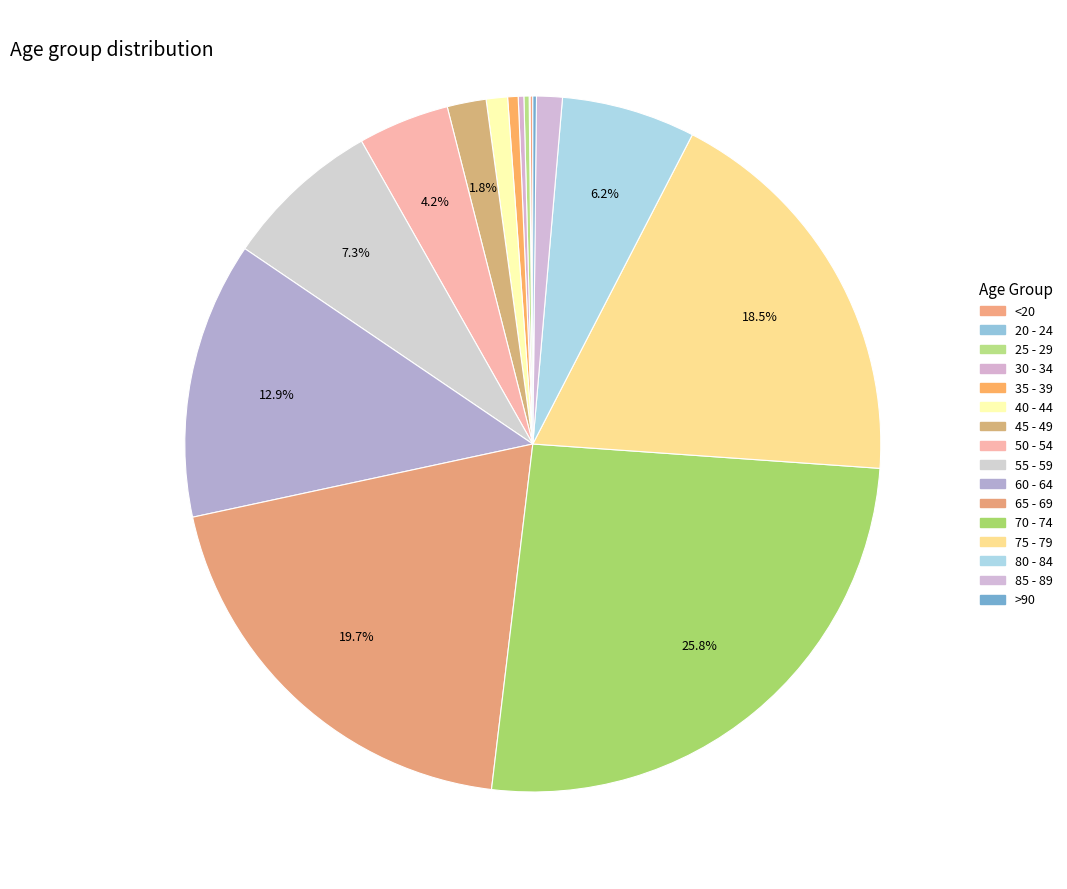

True or false: 55 - 59 accounts for 7% of the total.

True